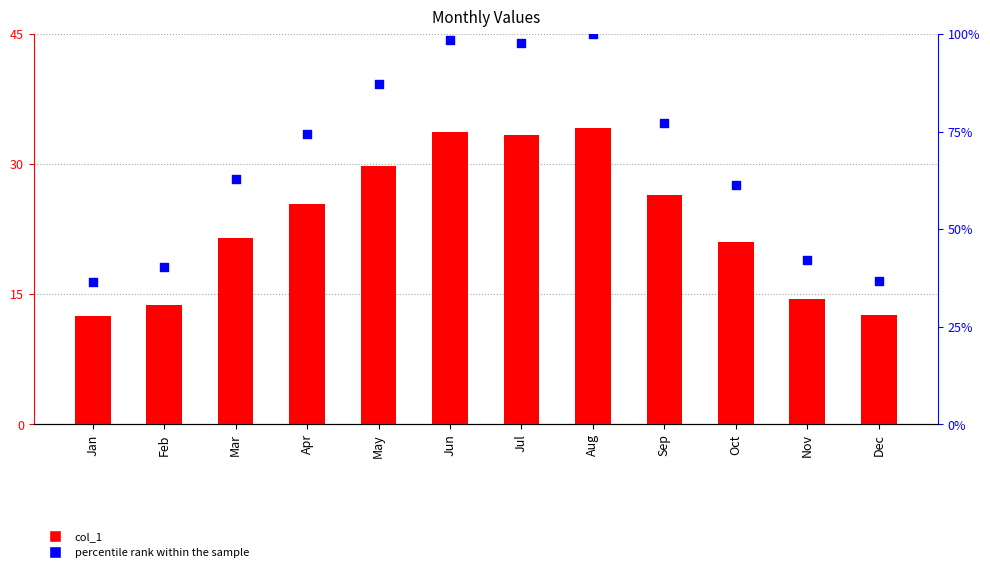

Which series reaches the minimum Y coordinate?

col_1